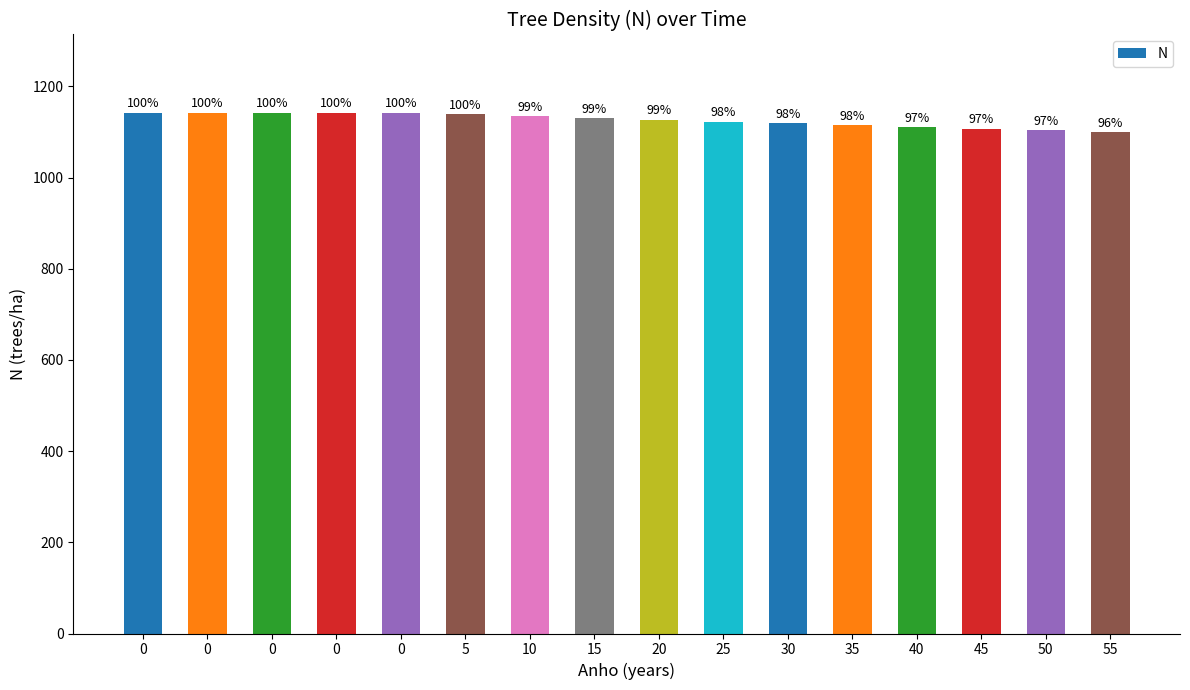

What value does the data have at 0?

1142.4